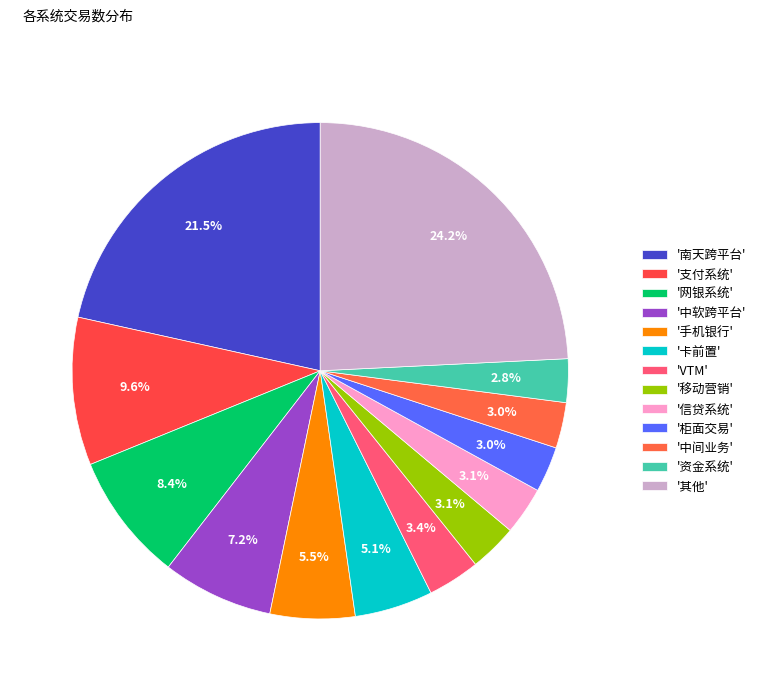

Count the number of slices in the pie.

13